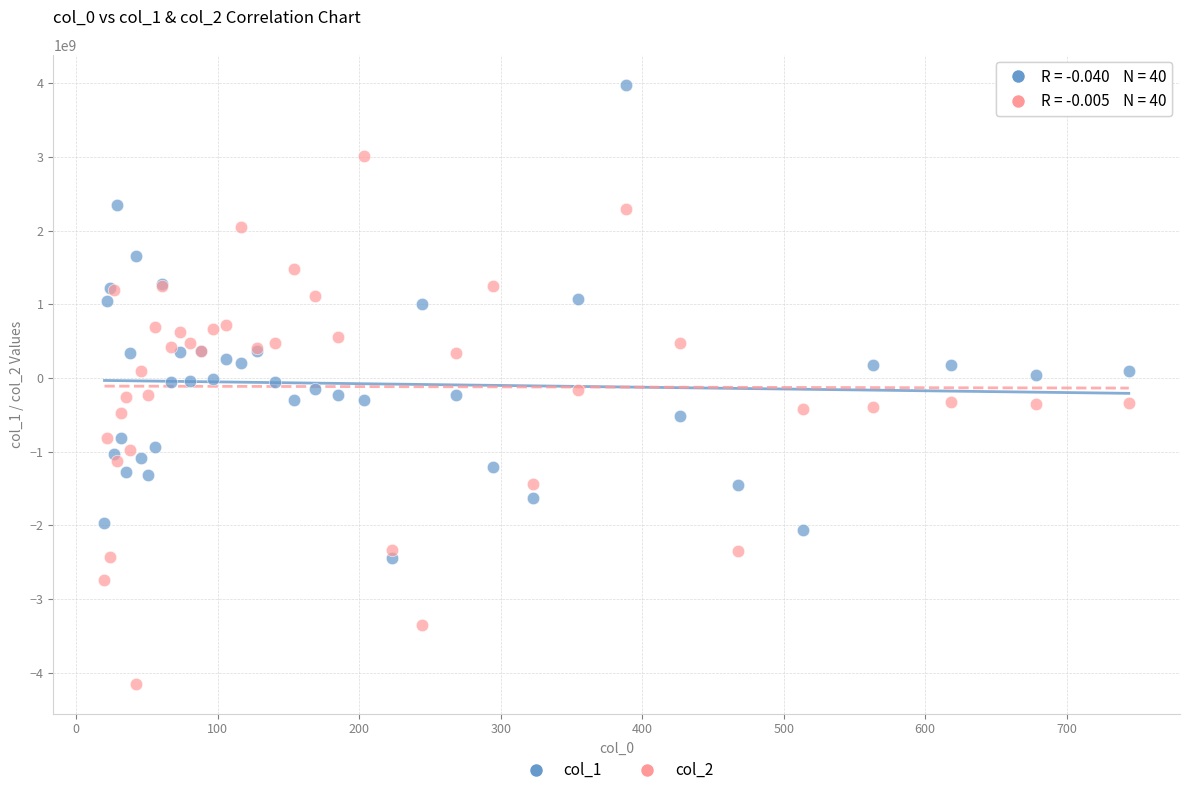

Which series reaches the minimum Y coordinate?

col_2